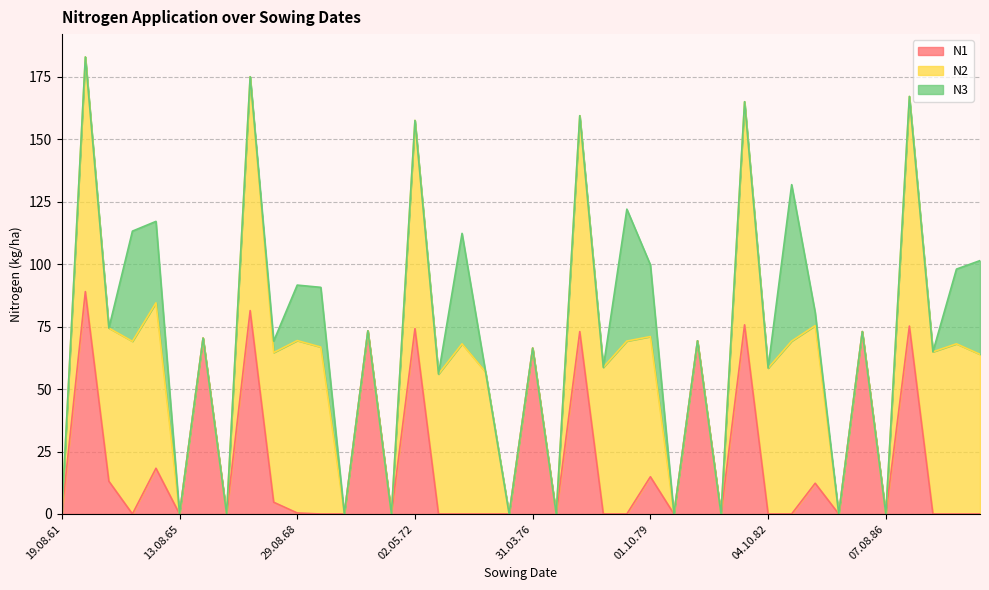

What is the difference between the second highest and second lowest values in the N2 series?

93.6